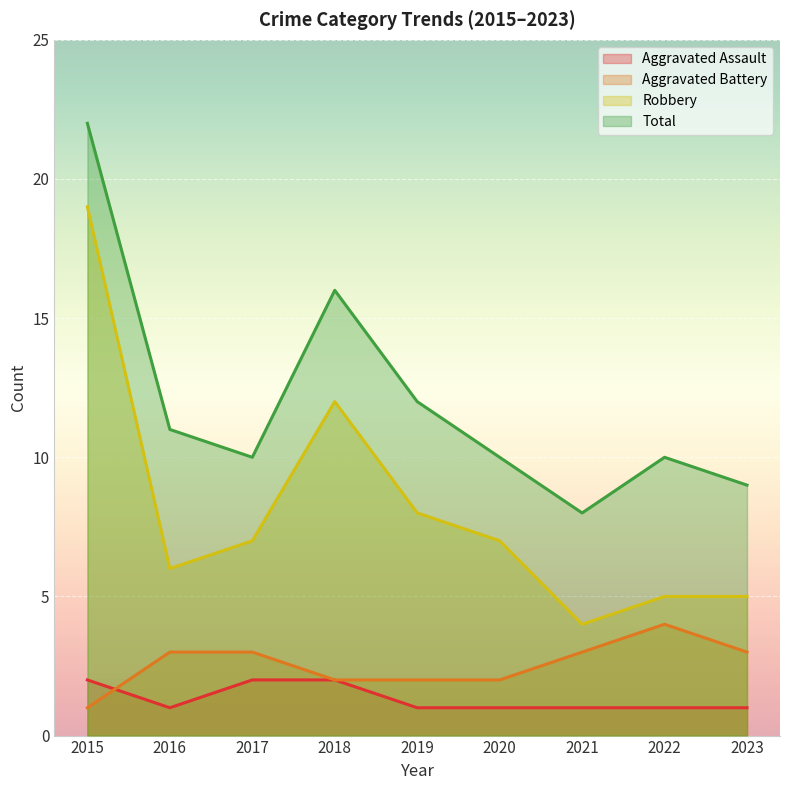

Rank the categories by Aggravated Assault value from lowest to highest.

2016, 2019, 2020, 2021, 2022, 2023, 2015, 2017, 2018